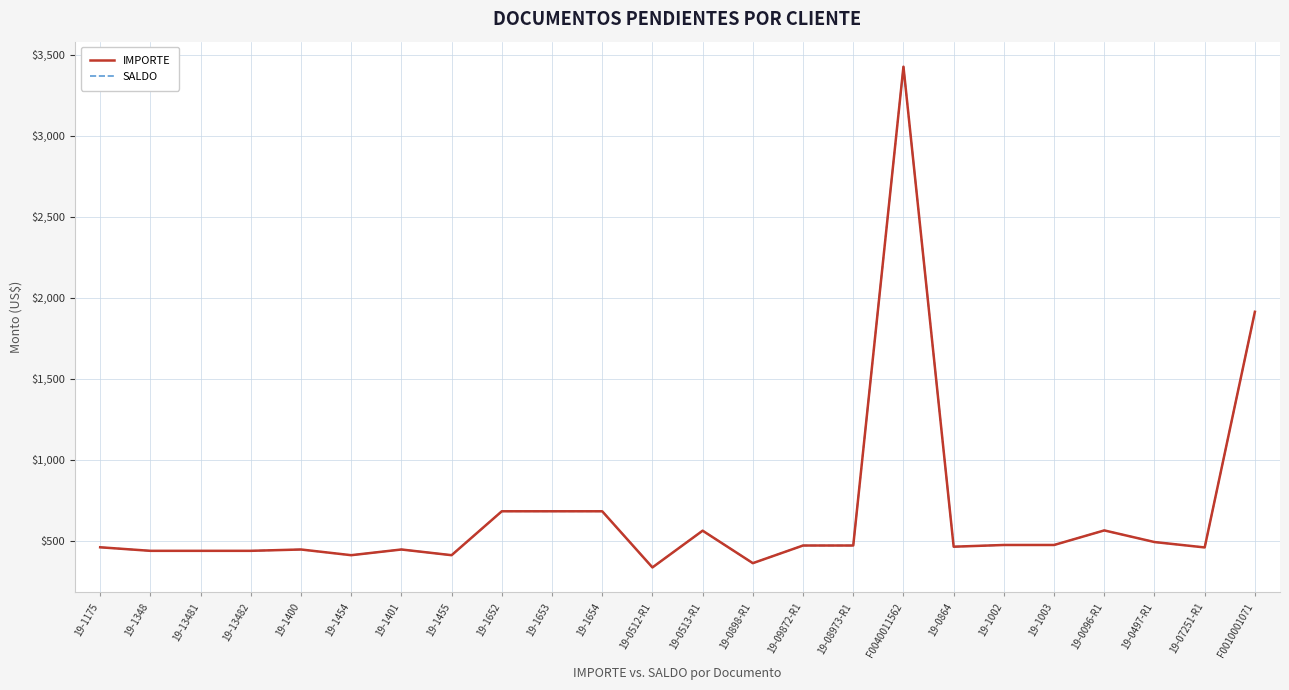

True or false: SALDO and IMPORTE cross at least once.

False